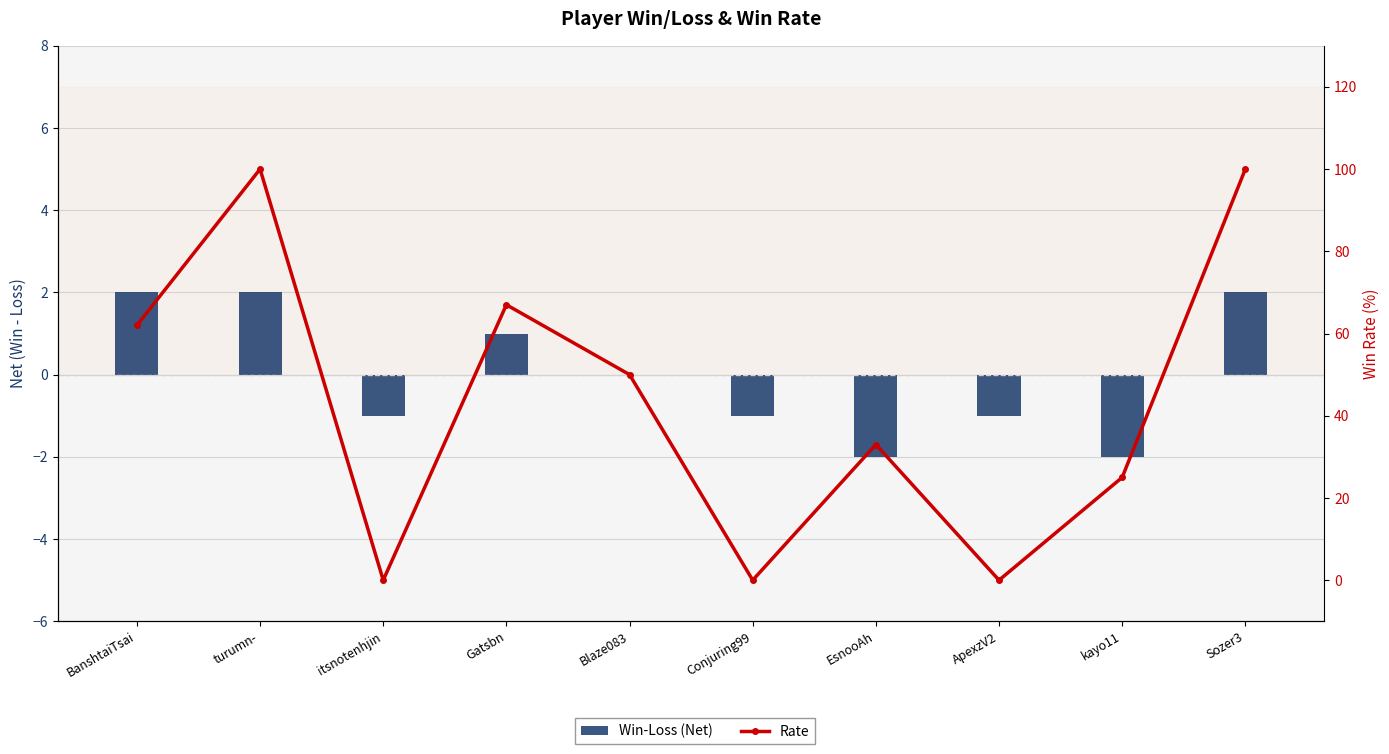

Rank the series by their average value, from highest to lowest.

Rate, Win-Loss (Net)